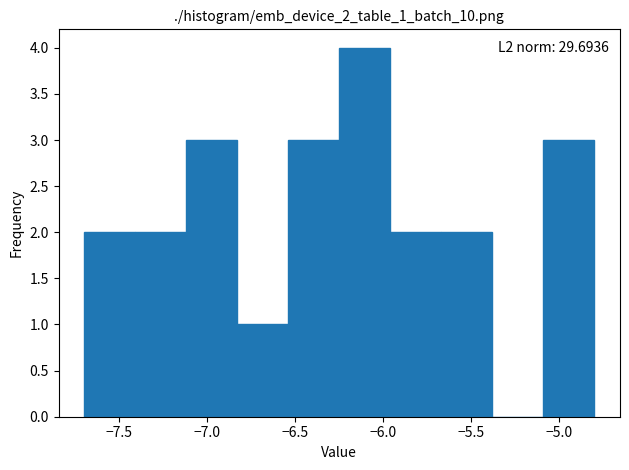

Which range on the x-axis has the tallest bar?

-6.25 to -5.96